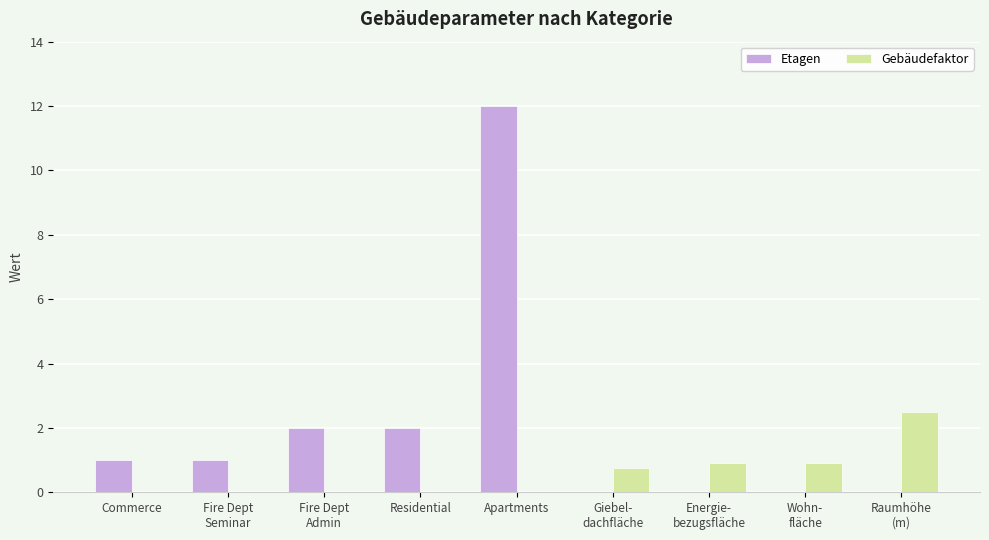

Reading left to right, list all the values displayed in this chart.

Etagen: Commerce=1.0	Fire Dept
Seminar=1.0	Fire Dept
Admin=2.0	Residential=2.0	Apartments=12.0	Giebel-
dachfläche=0.0	Energie-
bezugsfläche=0.0	Wohn-
fläche=0.0	Raumhöhe
(m)=0.0
Gebäudefaktor: Commerce=0.0	Fire Dept
Seminar=0.0	Fire Dept
Admin=0.0	Residential=0.0	Apartments=0.0	Giebel-
dachfläche=0.8	Energie-
bezugsfläche=0.9	Wohn-
fläche=0.9	Raumhöhe
(m)=2.5